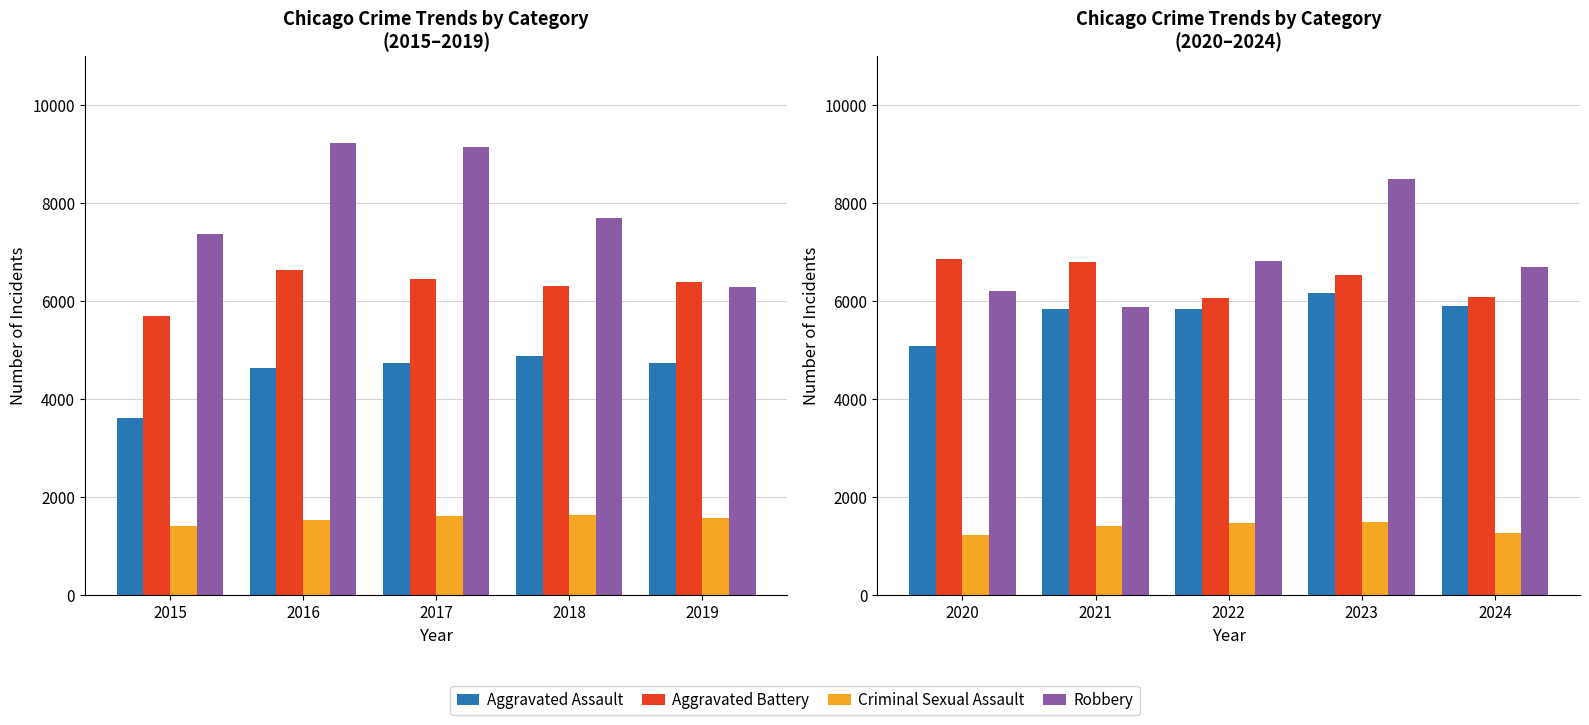

Between 2024 and 2023, which is larger?

2023